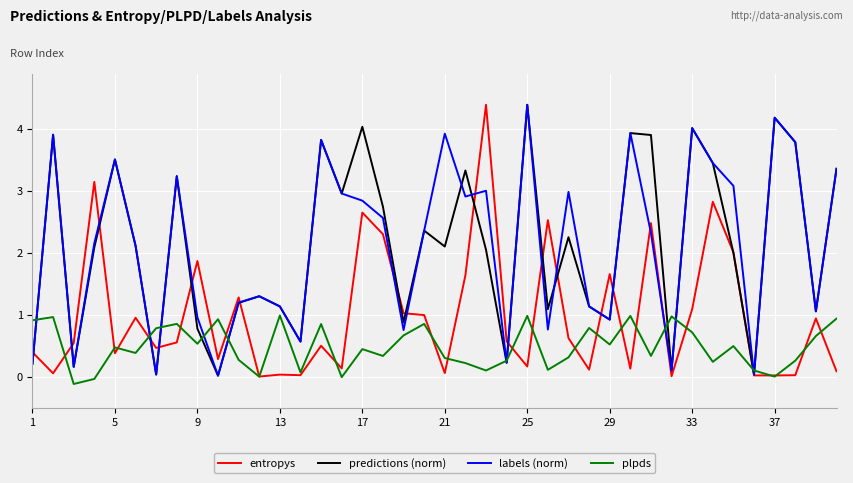

What is the greatest value displayed?

4.4